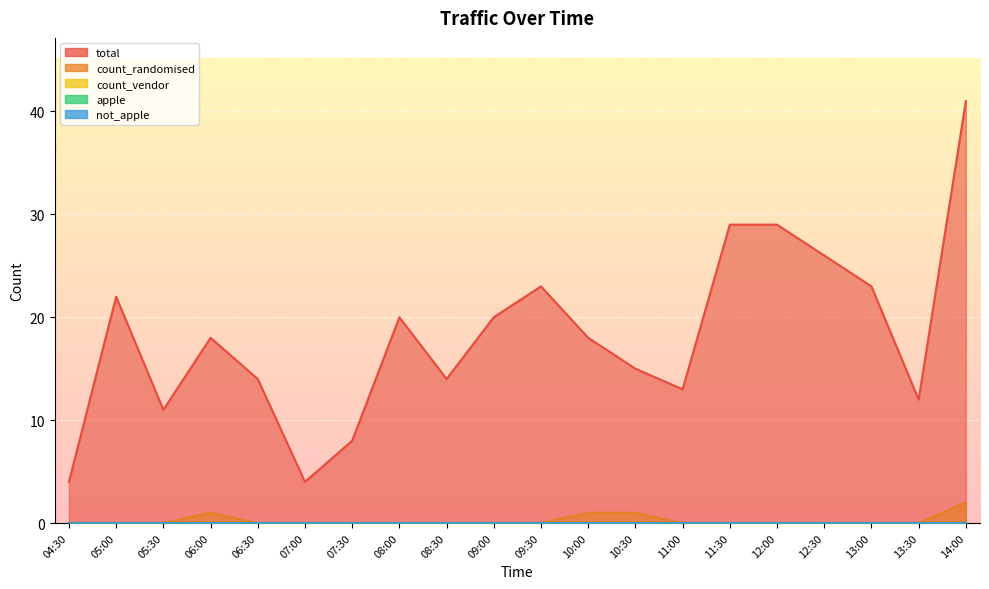

True or false: total and count_randomised cross at least once.

False